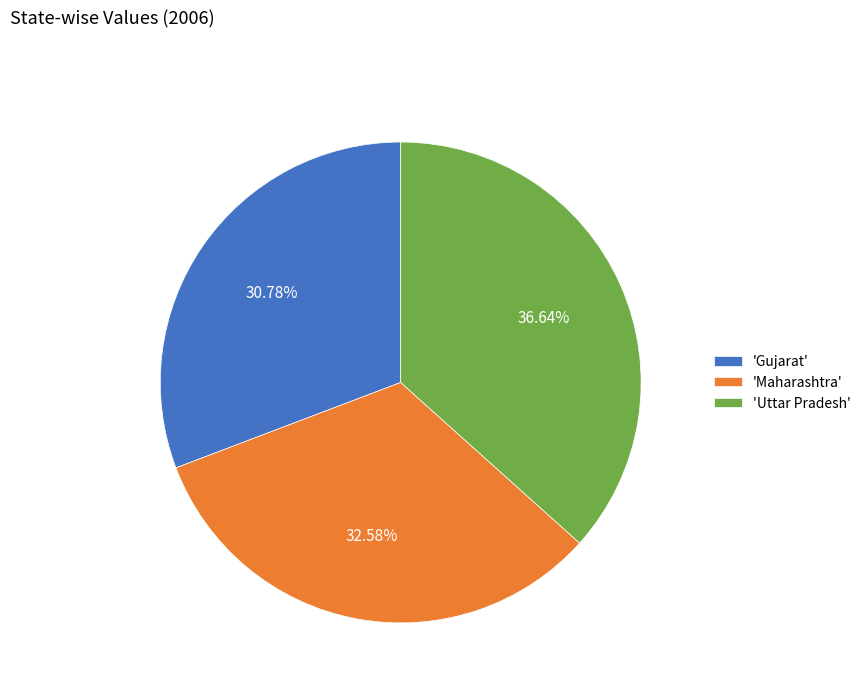

What is the smallest slice in the pie chart?

'Gujarat'